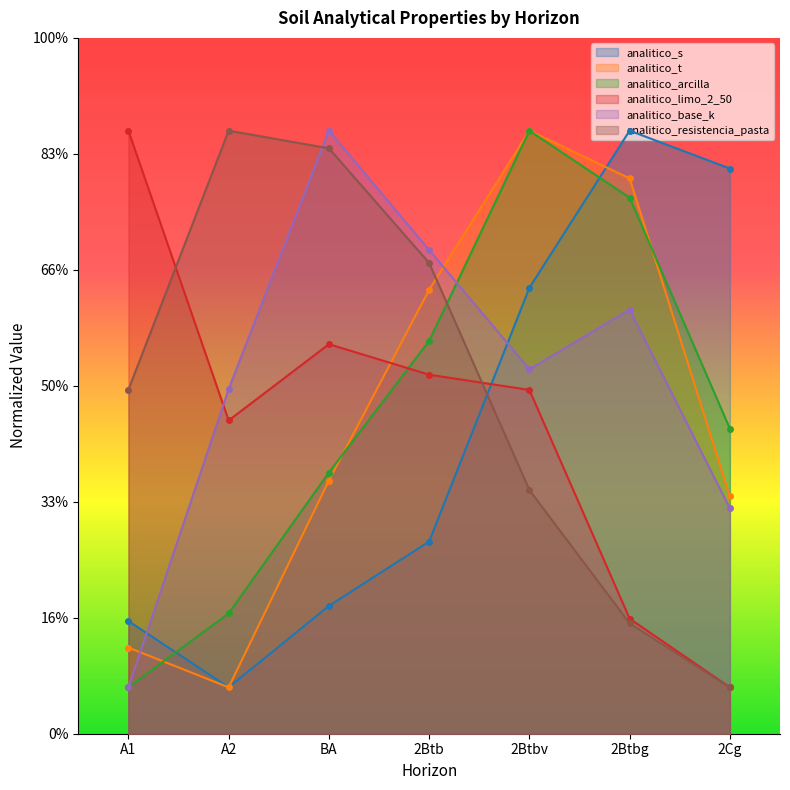

At how many categories does at least one series exceed 10?

7